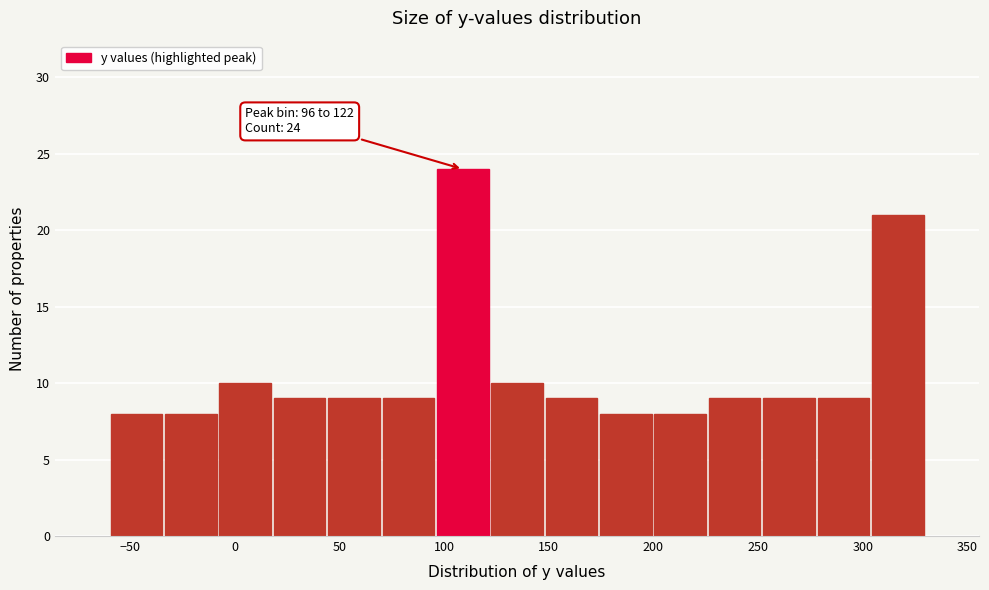

Over which range of the x-axis is the bar tallest?

95 to 120